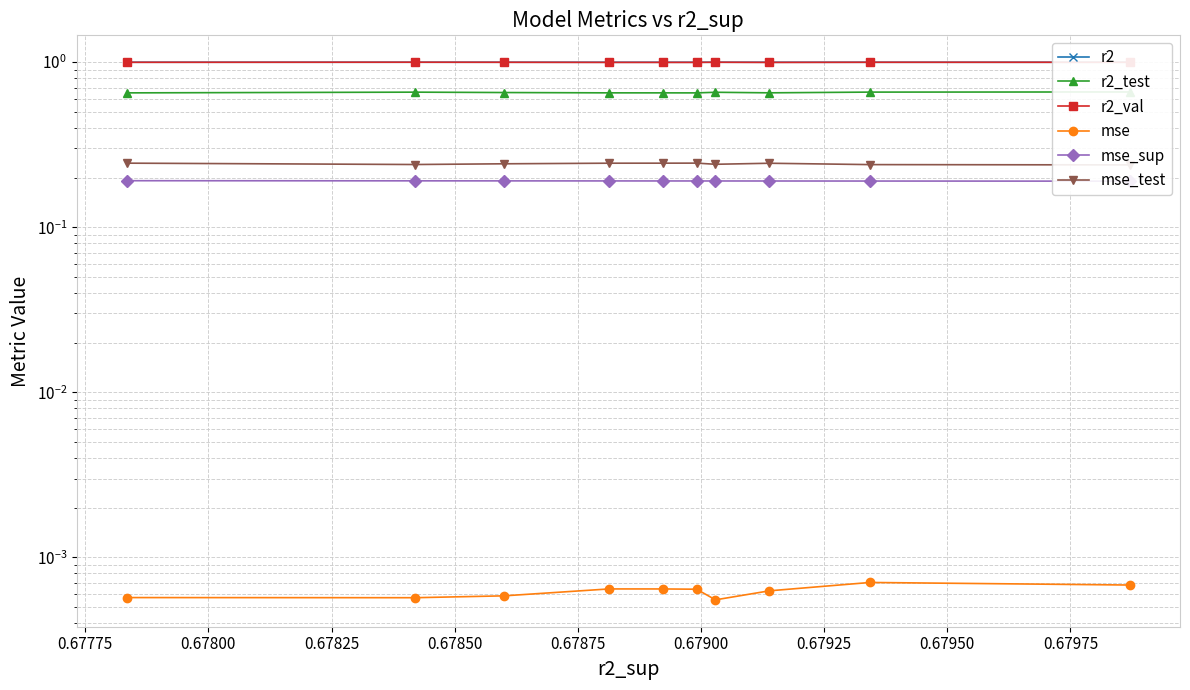

Count the mse values in the range 0 to 1.

10